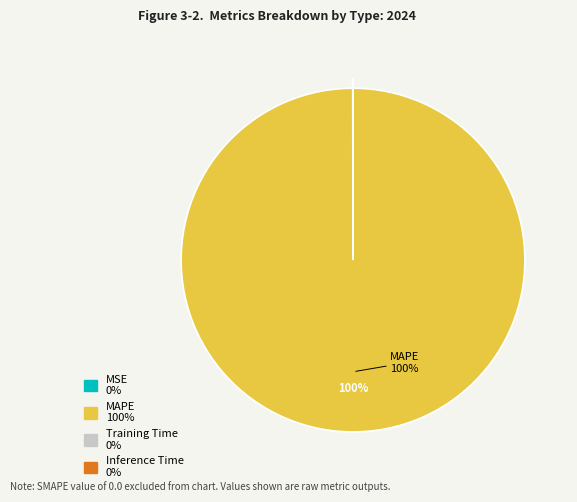

True or false: MAPE accounts for 100% of the total.

True